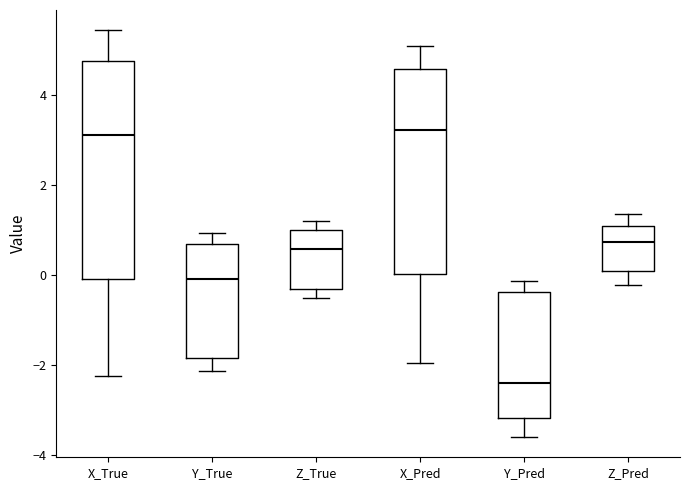

Which box is the tallest, from its lower edge to its upper edge?

X_True